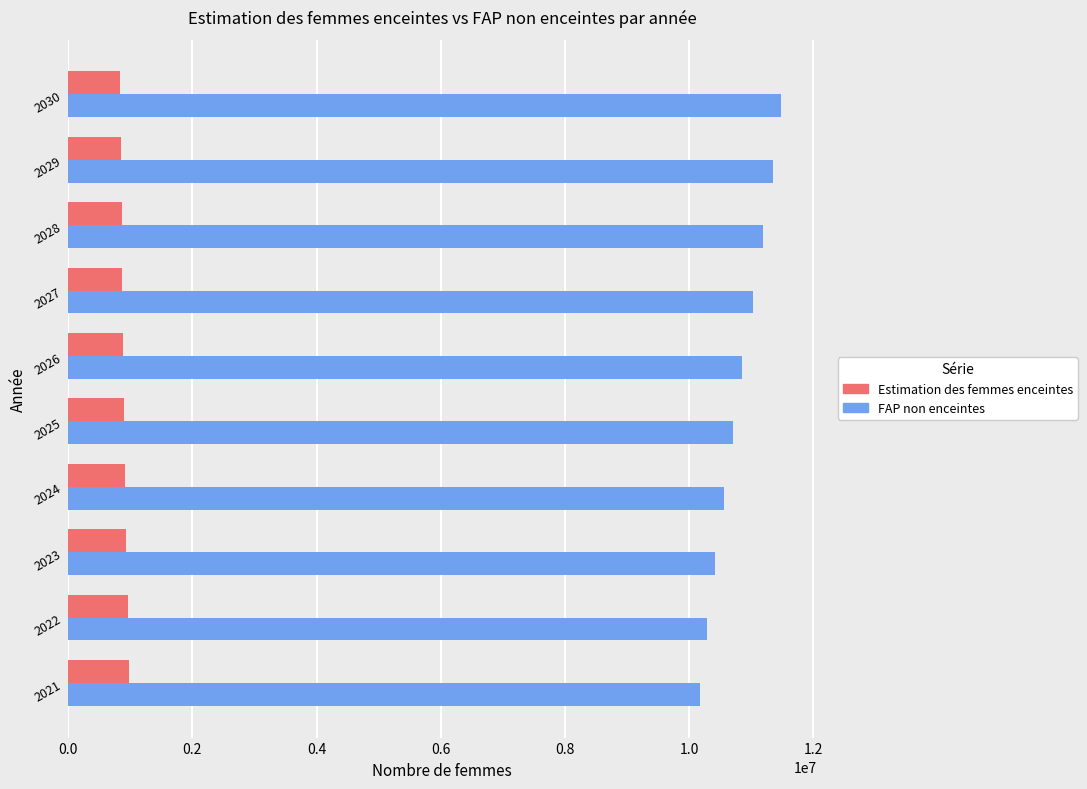

Rank the series by their average value, from highest to lowest.

FAP non enceintes, Estimation des femmes enceintes